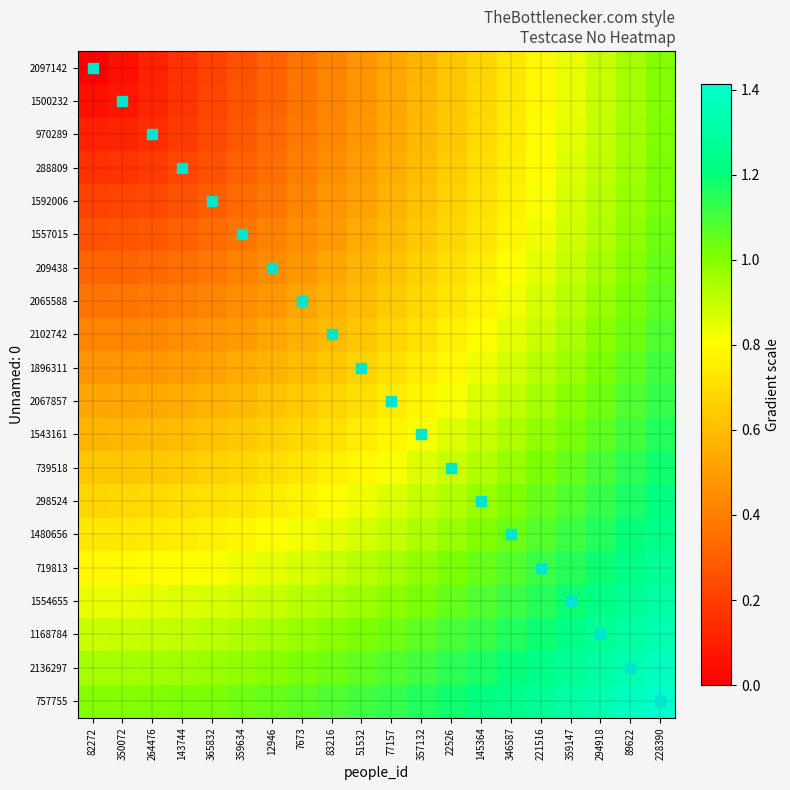

At how many categories does at least one series exceed 0?

20